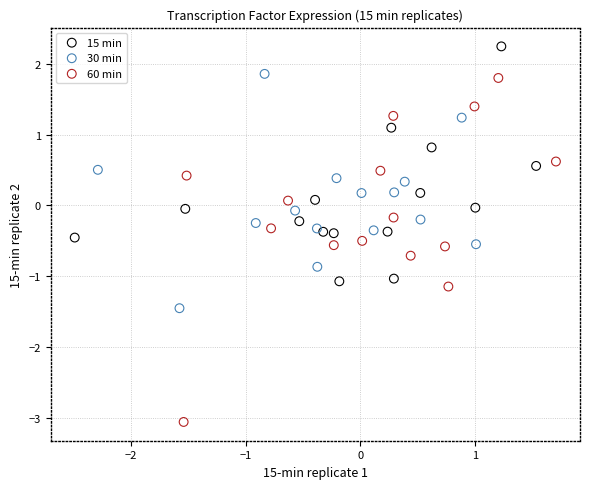

What are all the series names shown in the legend?

15 min, 30 min, 60 min